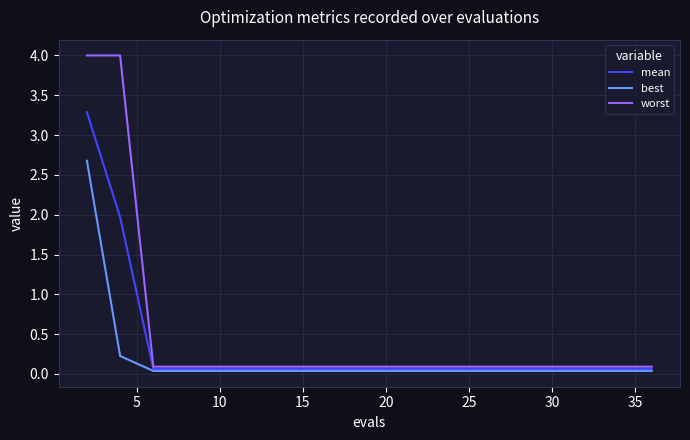

What is the average value of the mean series?

0.3